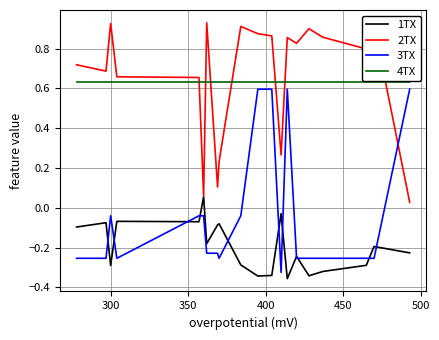

What are all the series names shown in the legend?

1TX, 2TX, 3TX, 4TX